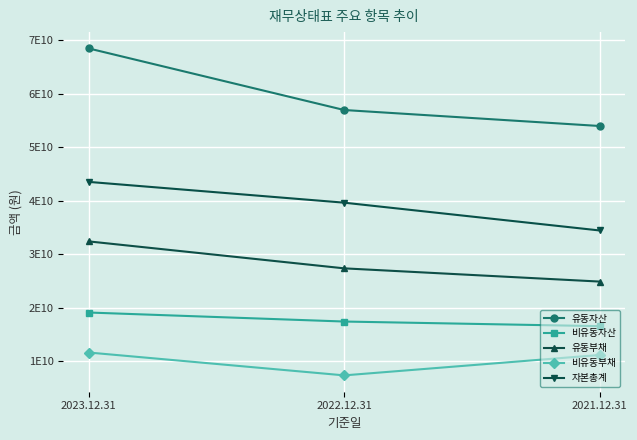

What are all the series names shown in the legend?

유동자산, 비유동자산, 유동부채, 비유동부채, 자본총계